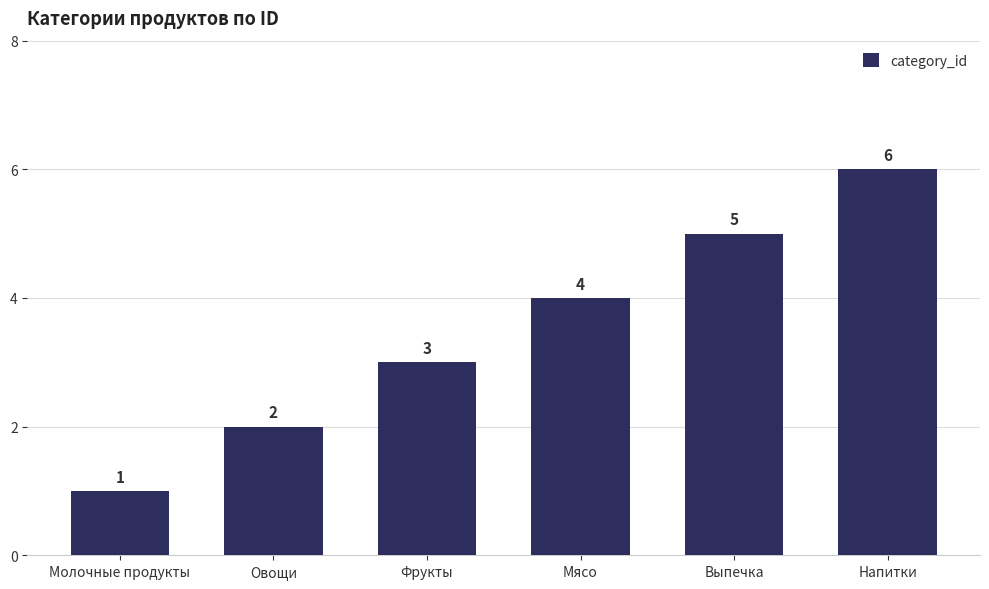

What is the sum of the values at Фрукты and Мясо?

7